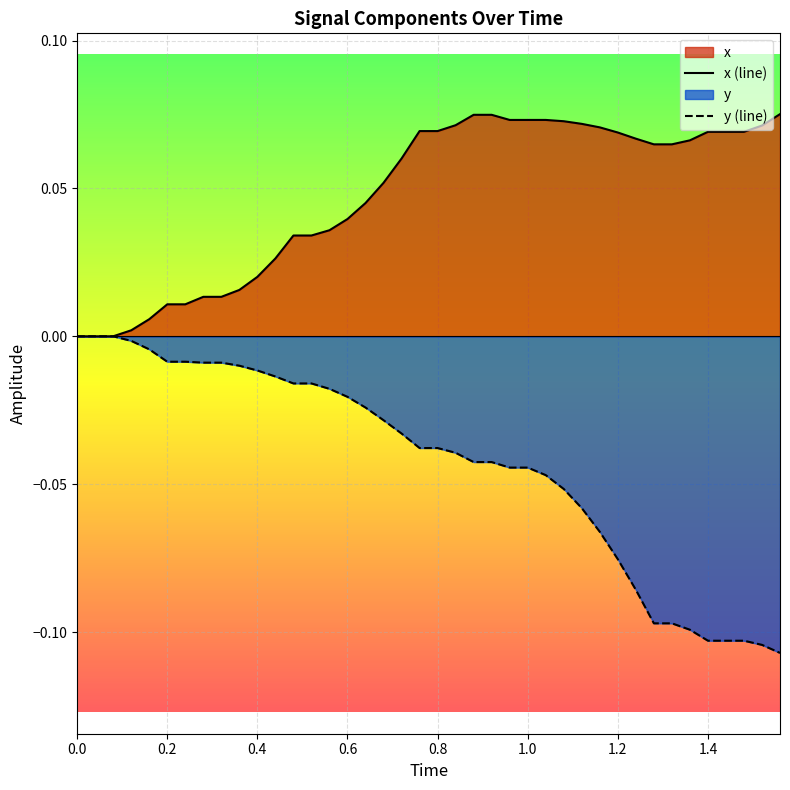

How many values in the y (line) series are below 0?

37